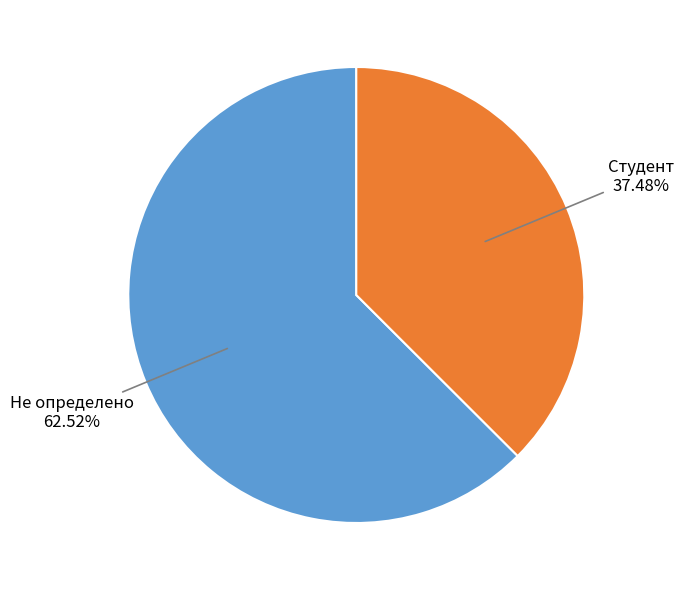

Is there a majority slice in this chart?

Yes